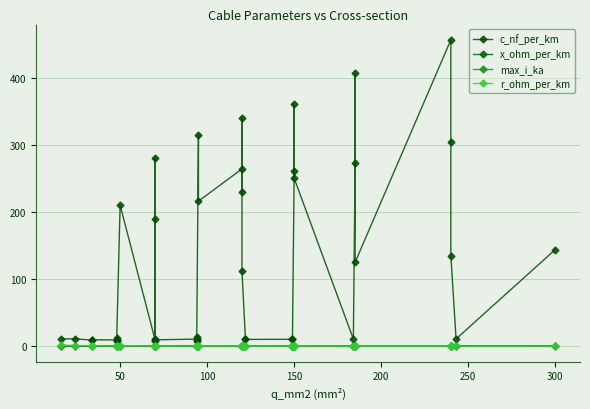

What is the sum of all r_ohm_per_km values?

15.2